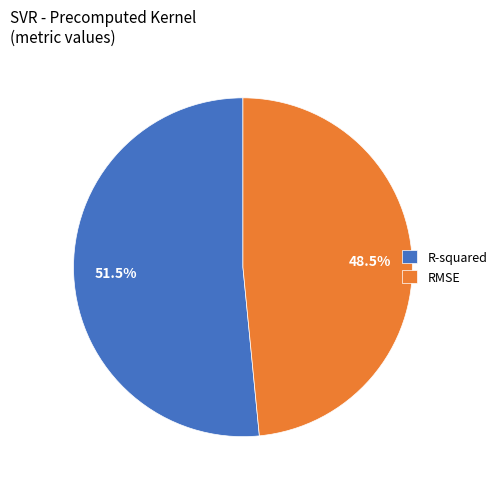

Between RMSE and R-squared, which is larger?

R-squared